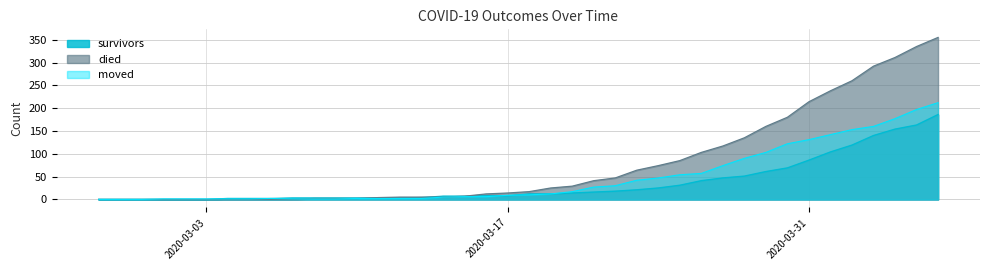

The value of died at 2020-03-06 is 157. True or false?

False